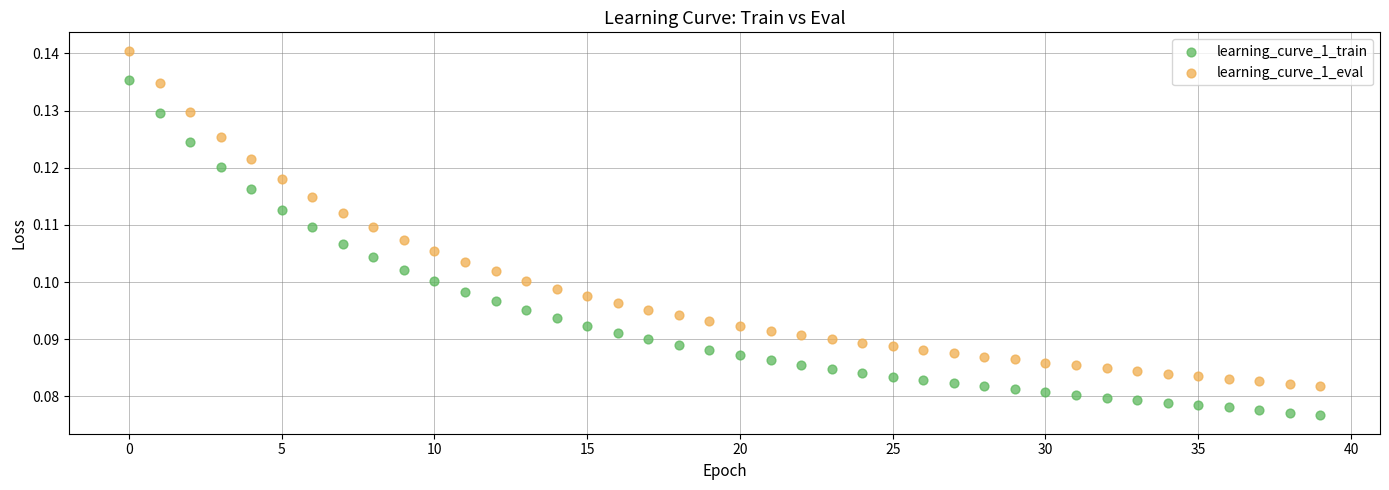

Which series reaches the minimum Y coordinate?

learning_curve_1_train